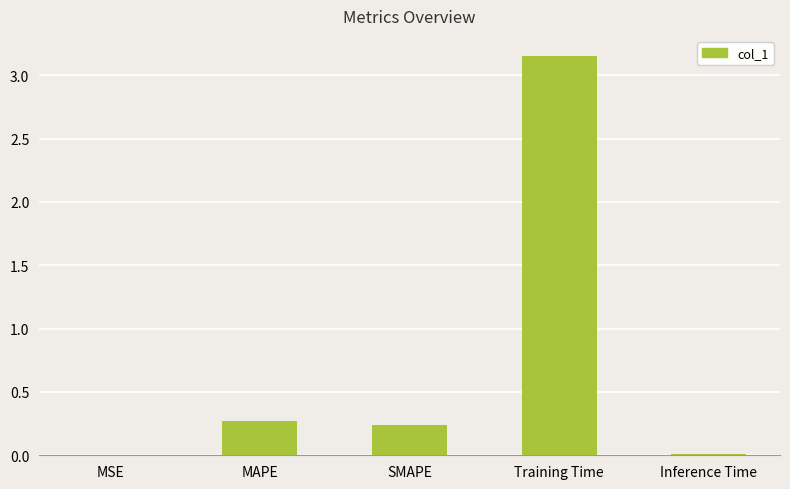

What is the sum of all values?

3.7